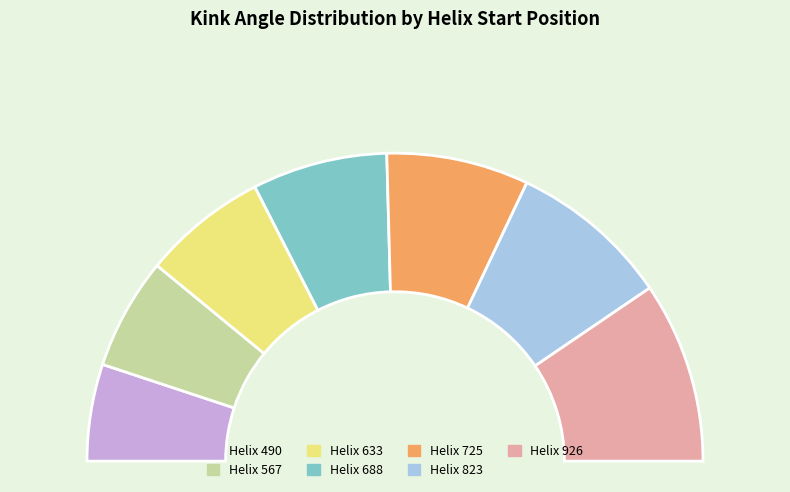

Is there any slice that represents more than half of the pie?

No